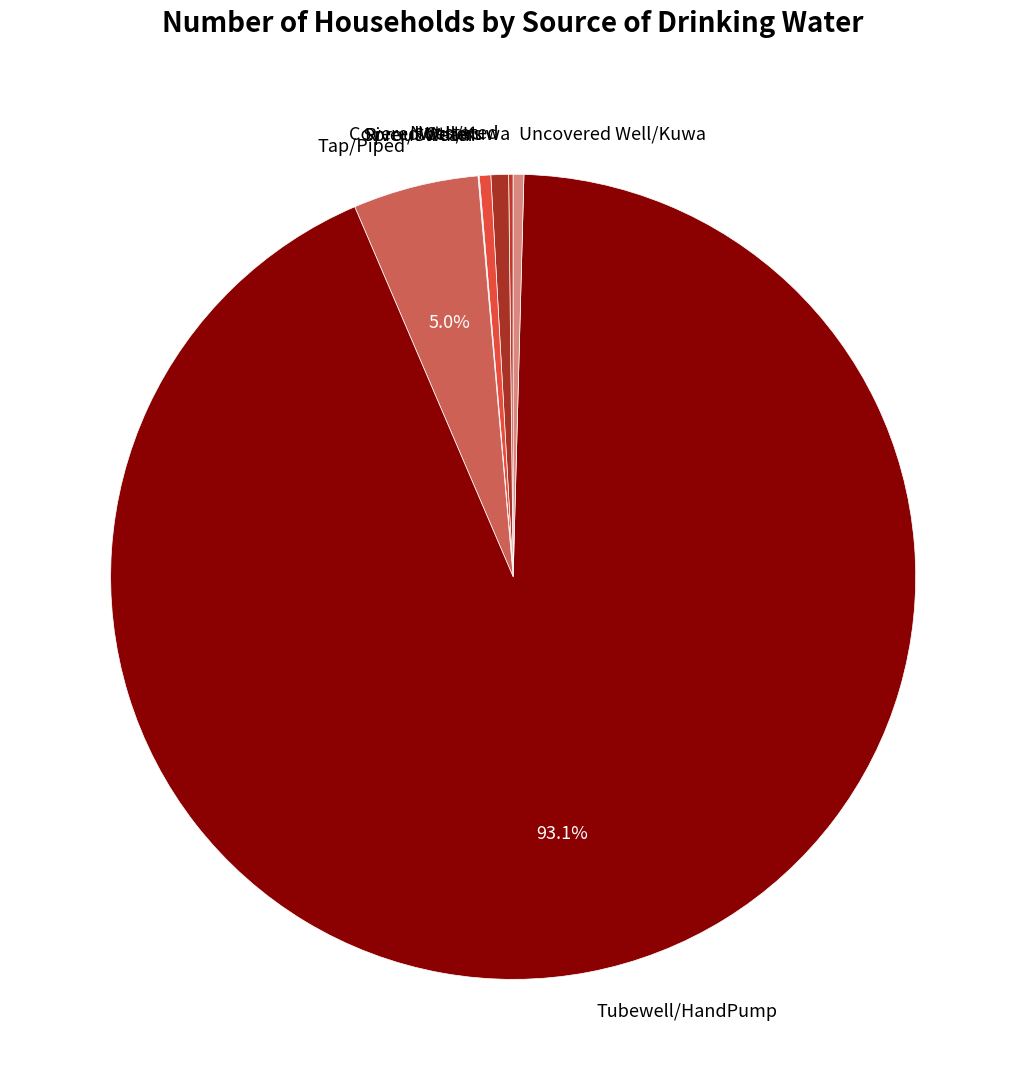

Which slice represents more than half of the pie?

Tubewell/HandPump